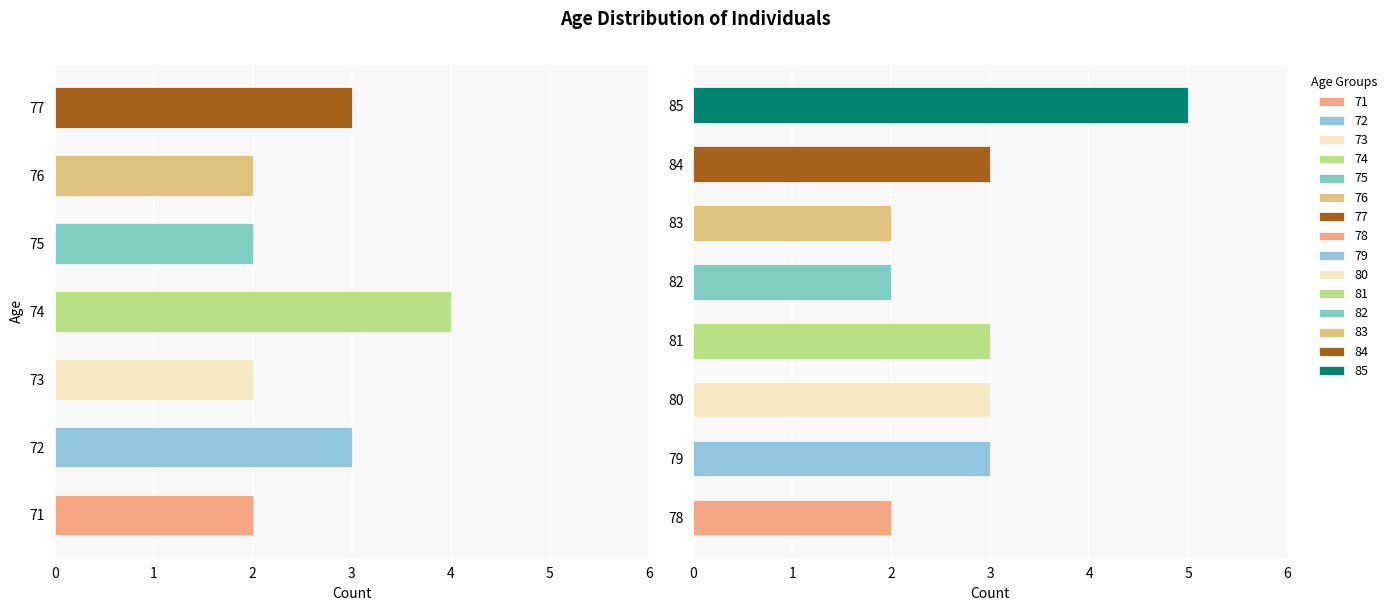

Reading left to right, transcribe all the data shown in this chart.

2	3	2	4	2	2	3	2	3	3	3	2	2	3	5